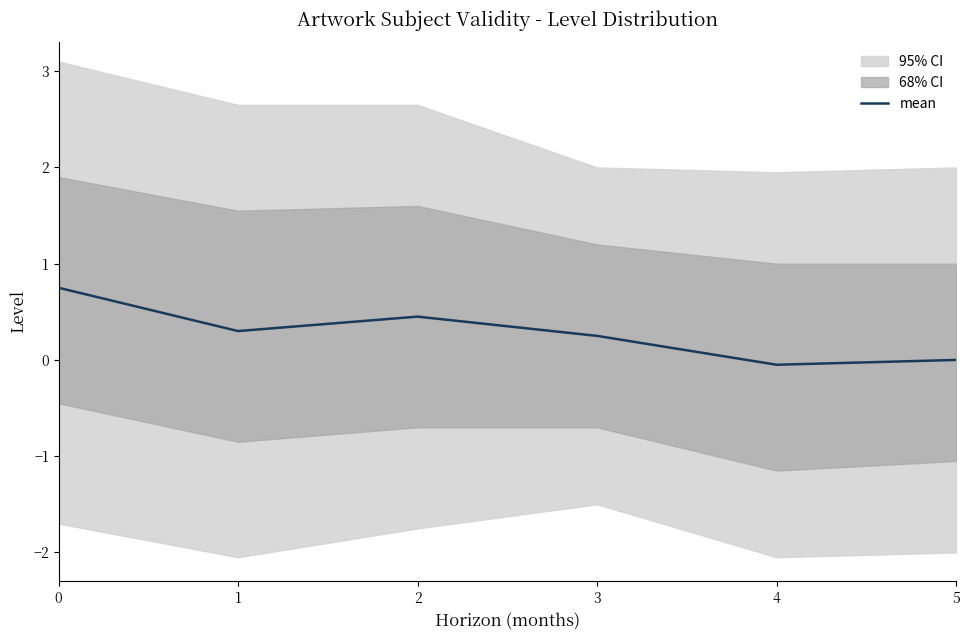

Reading left to right, list all the values displayed in this chart.

0.8	0.3	0.5	0.2	-0.1	0.0